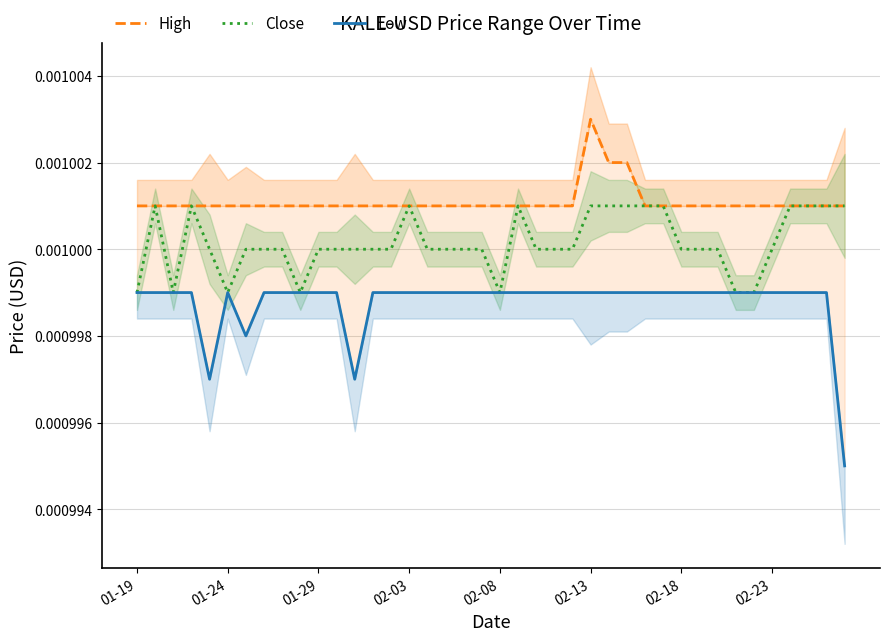

The High series shows 0.0 at 37. True or false?

True